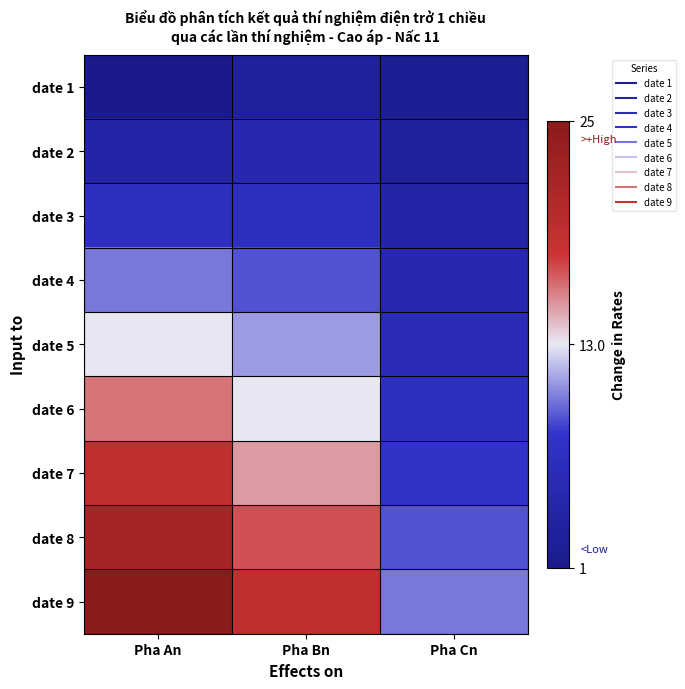

Rank the series at Pha An from lowest to highest value.

date 1, date 2, date 3, date 4, date 5, date 6, date 7, date 8, date 9